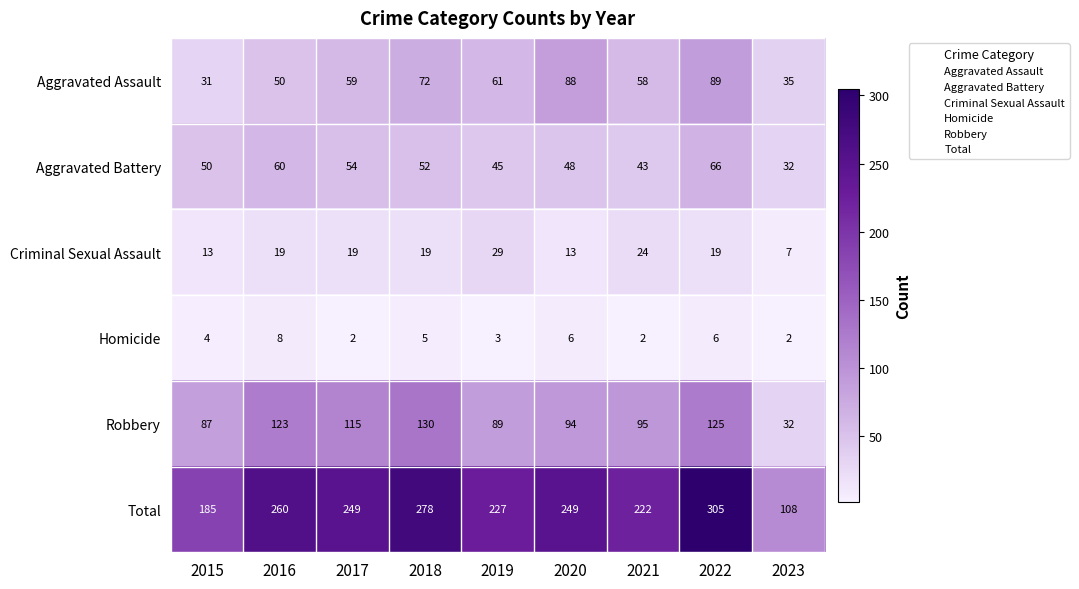

Is the value of Aggravated Battery at 2016 greater than the value of Total at 2020?

No